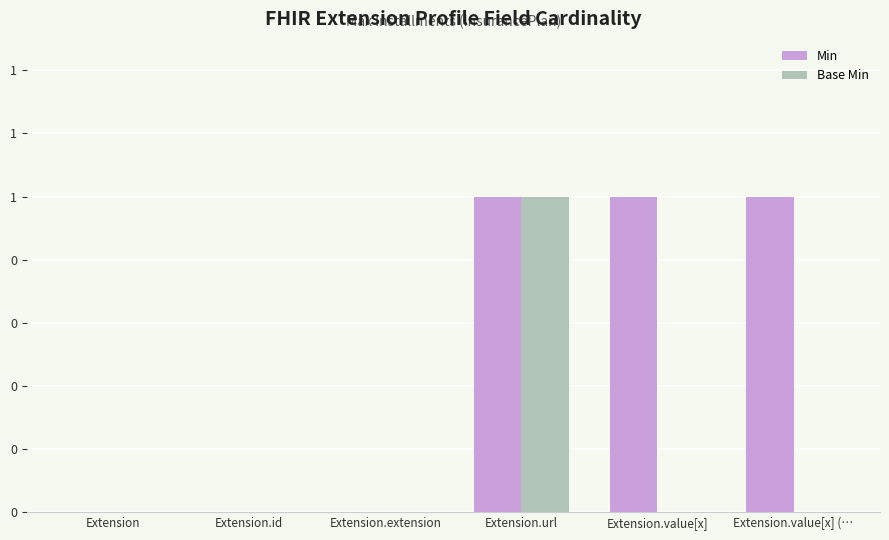

List the labels in order of Base Min value, largest first.

Extension.url, Extension, Extension.id, Extension.extension, Extension.value[x], Extension.value[x] (…